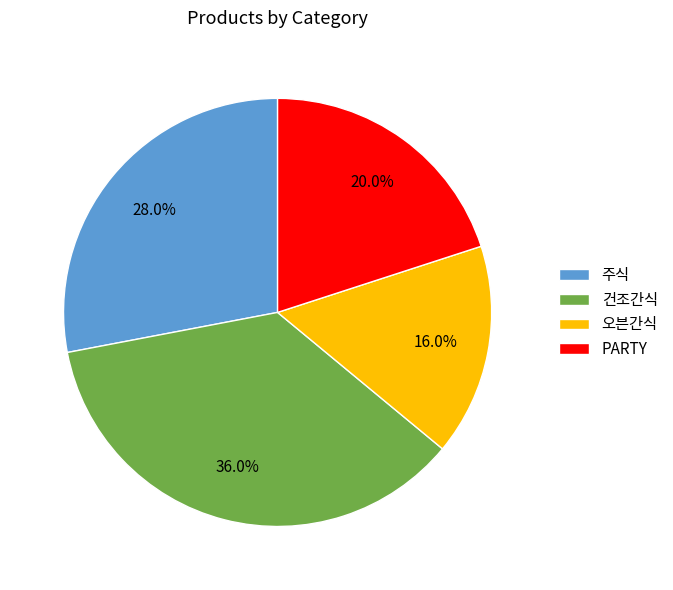

True or false: 건조간식 accounts for 36% of the total.

True